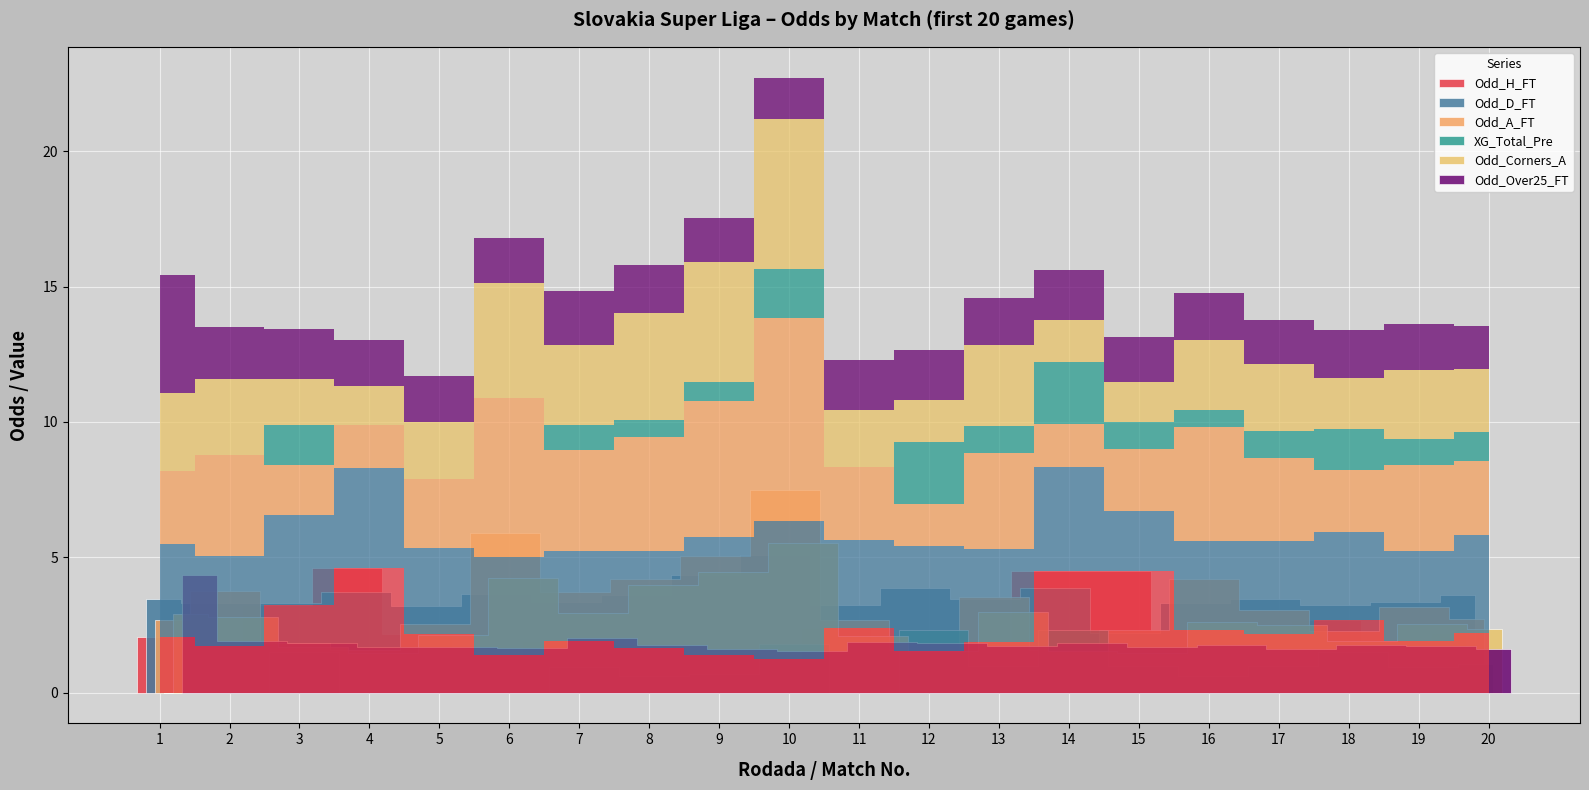

Which series ends up on top after the final intersection of Odd_H_FT and Odd_A_FT?

Odd_A_FT